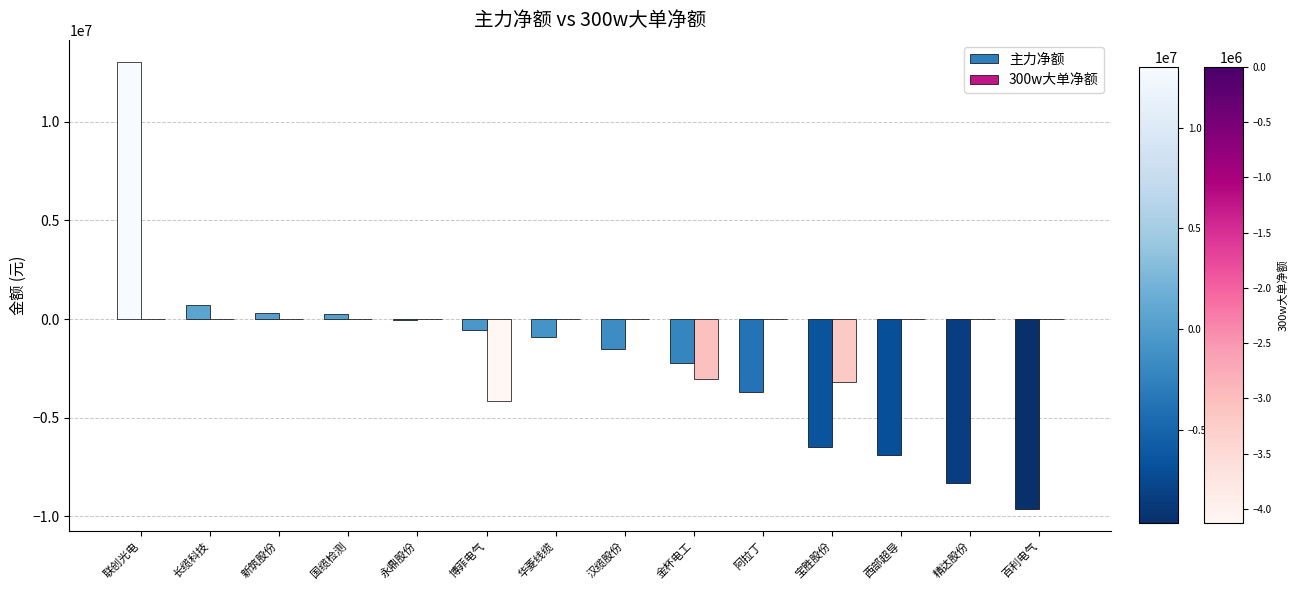

At which category does the chart reach its peak across all series?

联创光电